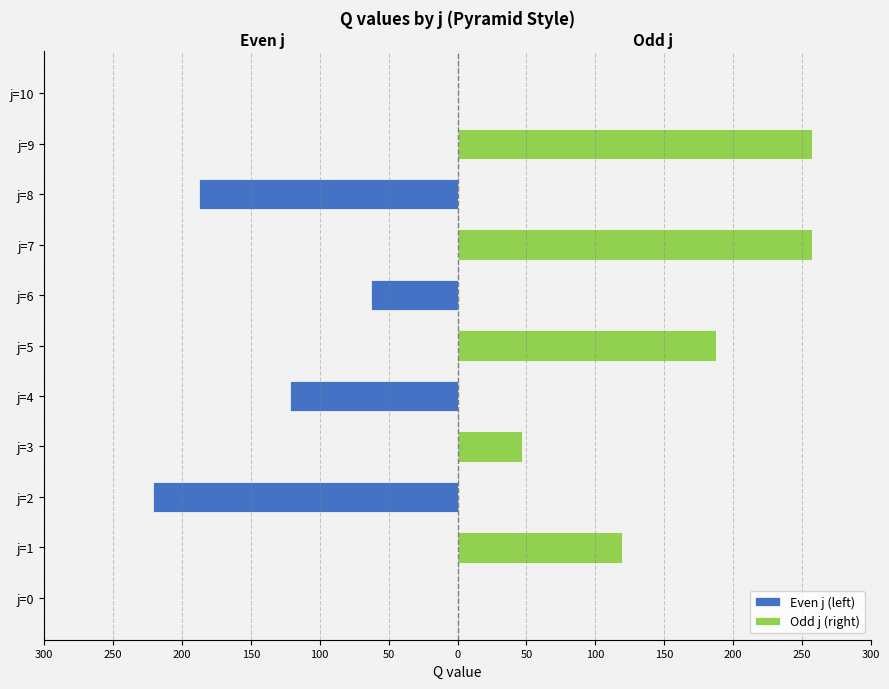

What is the sum of all Even j (left) values?

-593.4